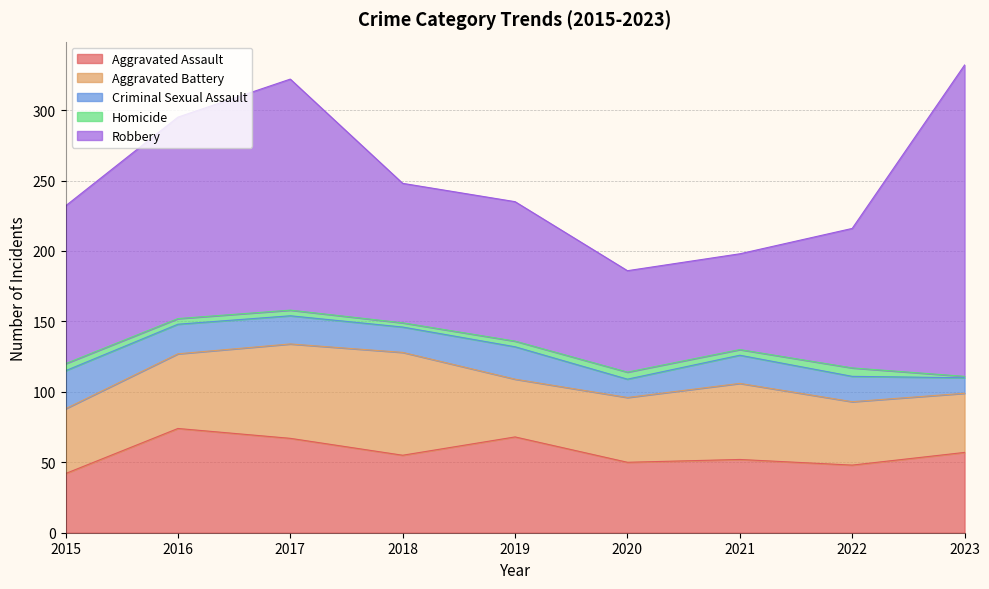

The value of Aggravated Assault at 2016 is 74. True or false?

True